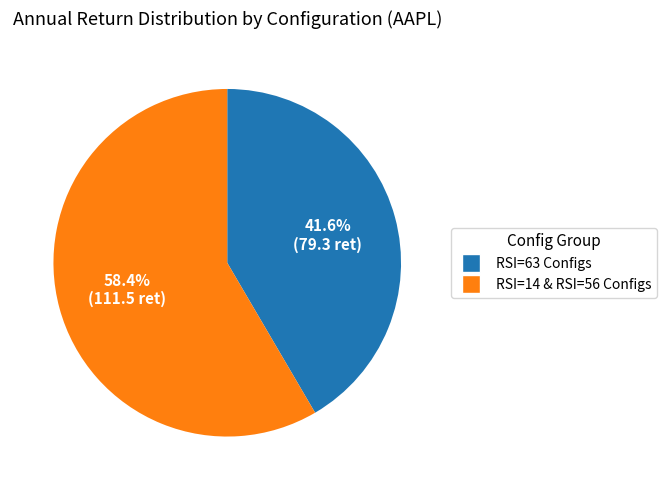

Does any single category account for the majority?

Yes